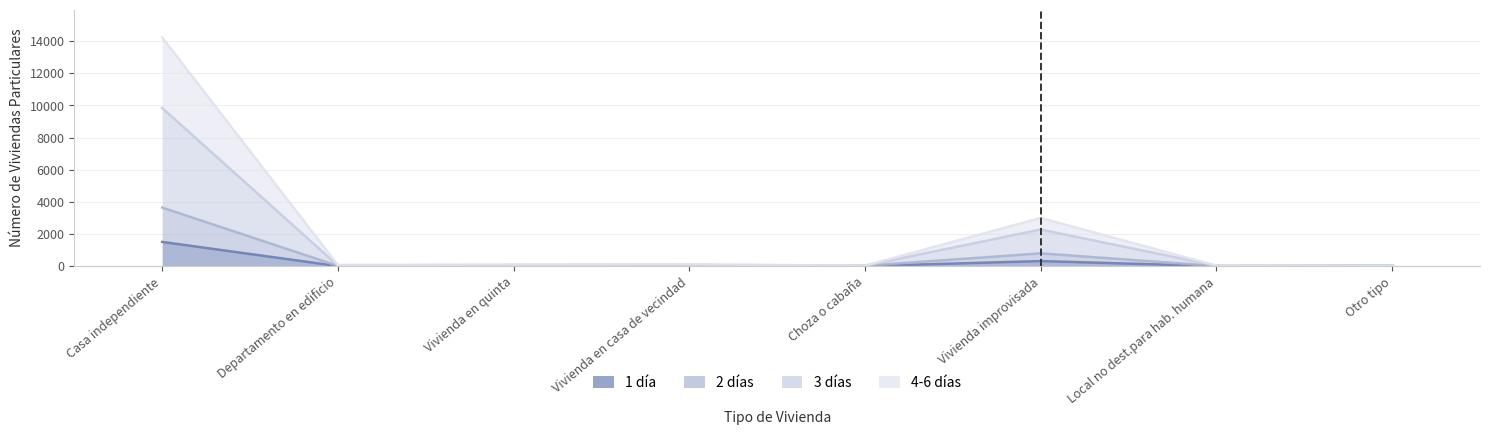

How many interior local valleys does the 3 días series have?

2